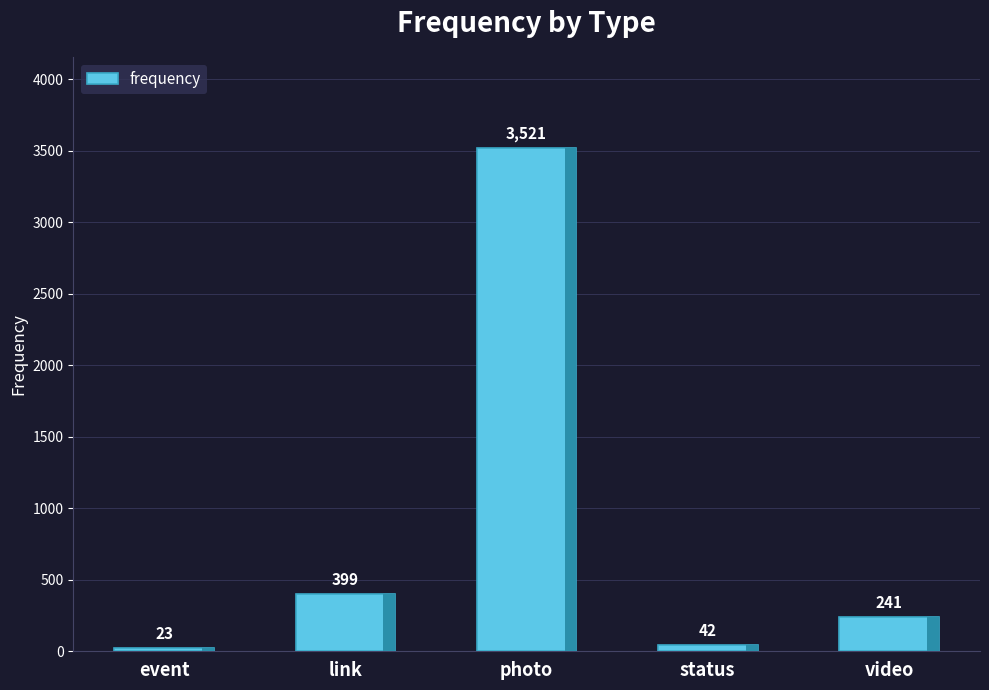

Rank the categories by value from highest to lowest.

photo, link, video, status, event